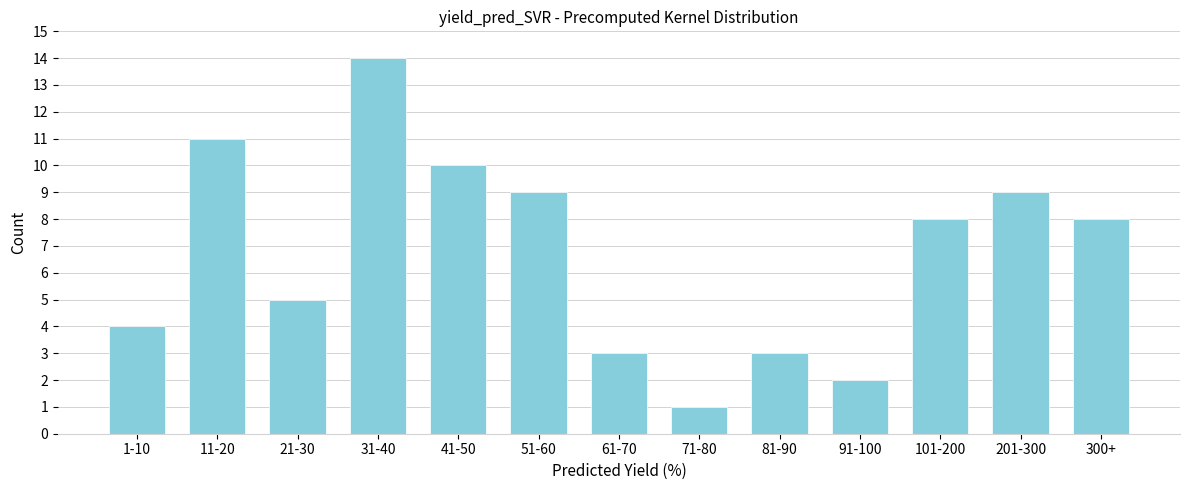

Reading left to right, transcribe all the data shown in this chart.

4	11	5	14	10	9	3	1	3	2	8	9	8